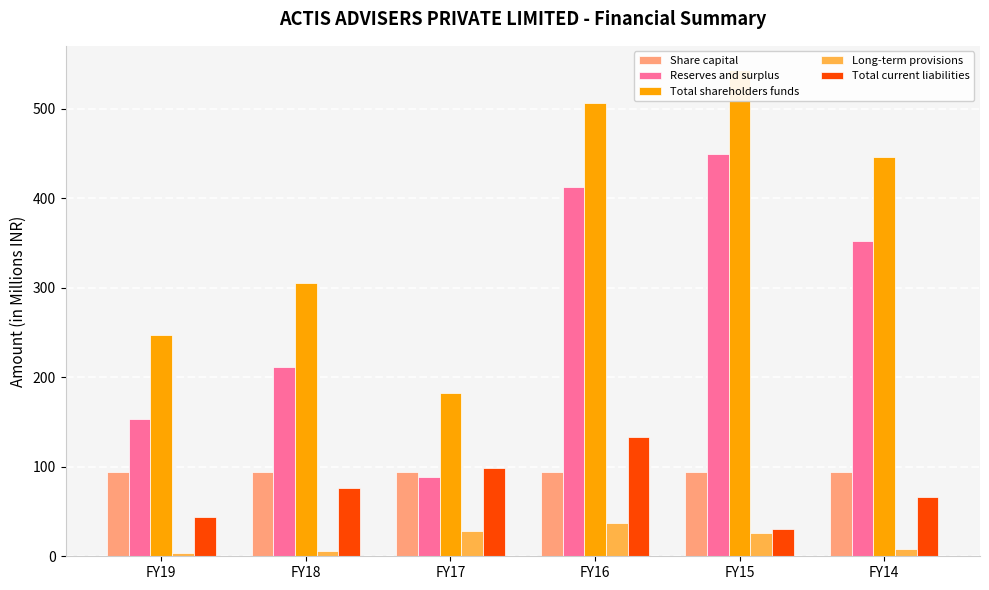

How many distinct data groups are displayed?

5